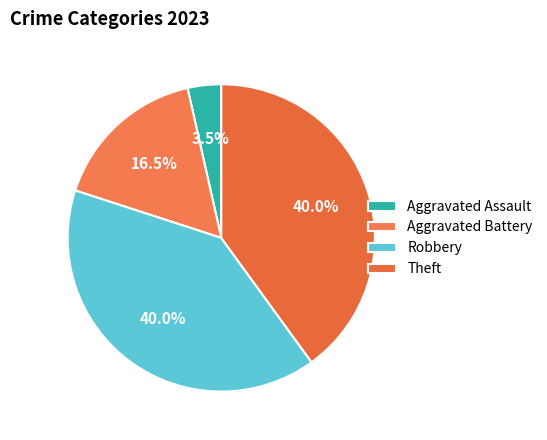

How many segments does this pie chart have?

4